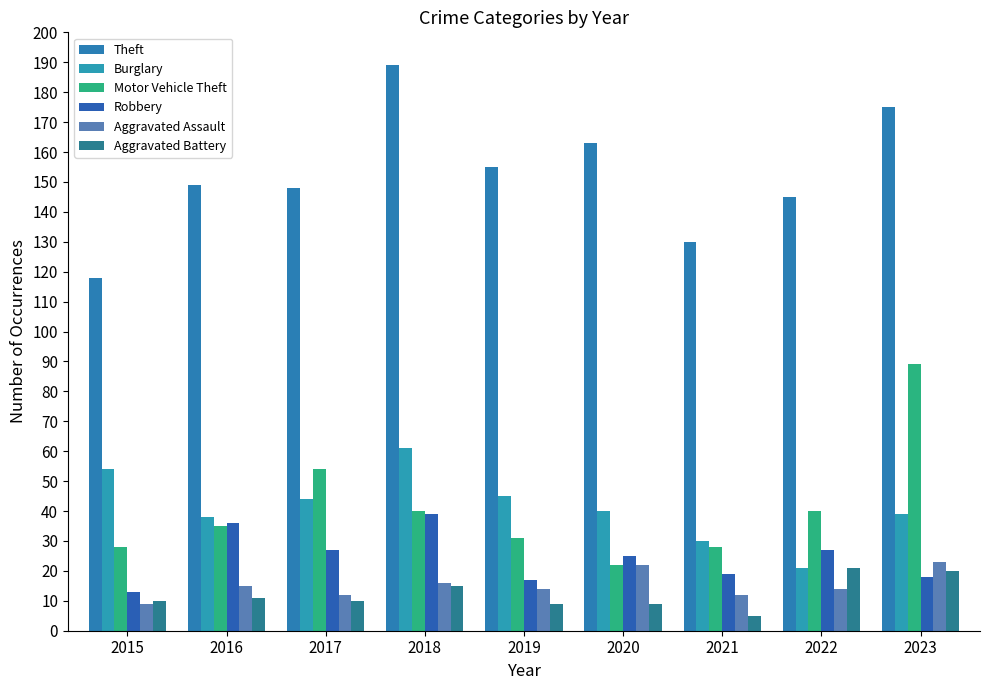

What is the sum of all Theft values?

1372